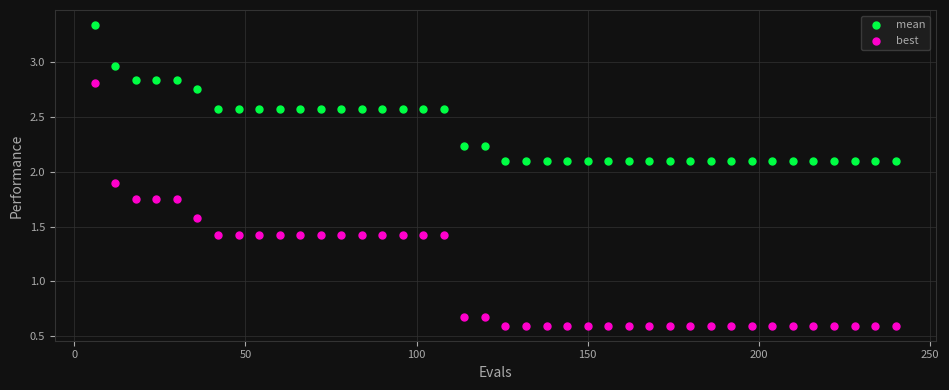

Which series contains the lowest Y value?

best